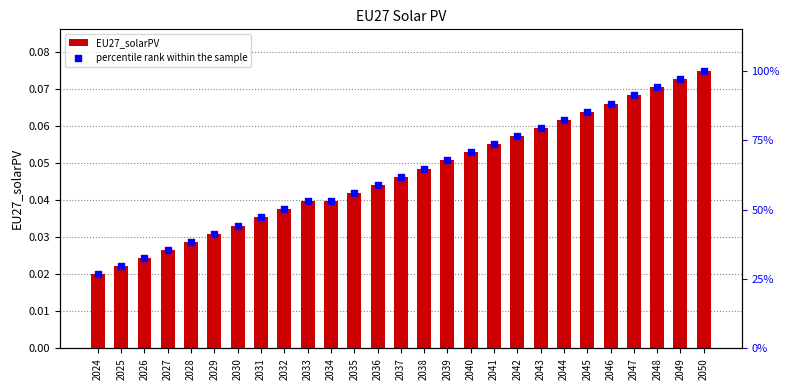

At which category is the sum across all series the highest?

2050